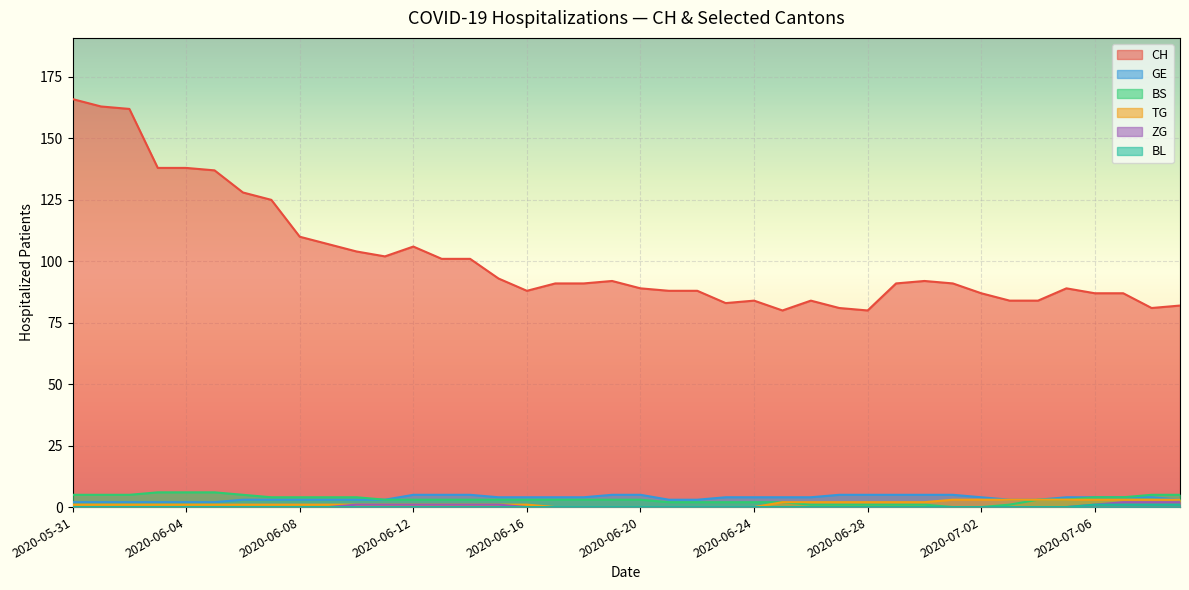

What position from the left is 2020-05-31?

1